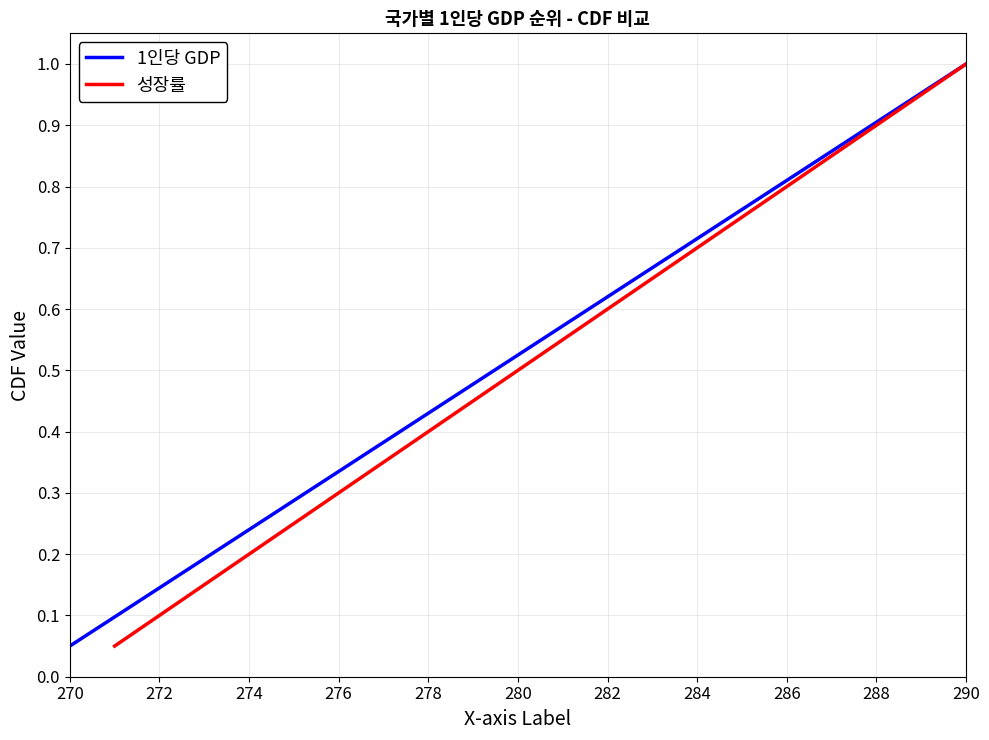

What is the highest value of the 1인당 GDP series?

1.0